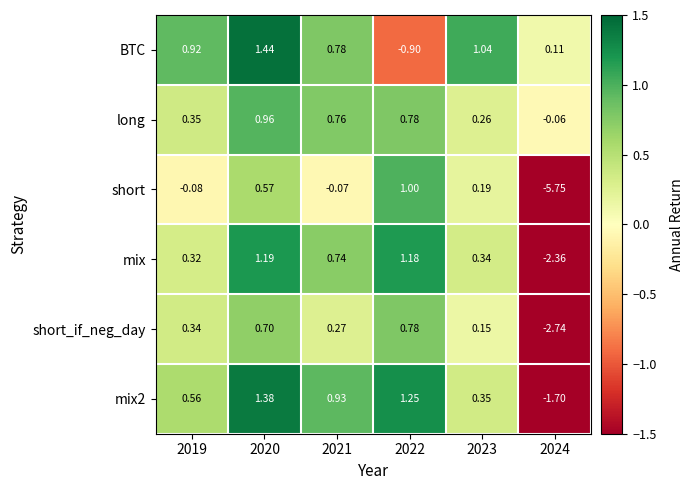

Which series changed the most between 2022 and 2023?

BTC